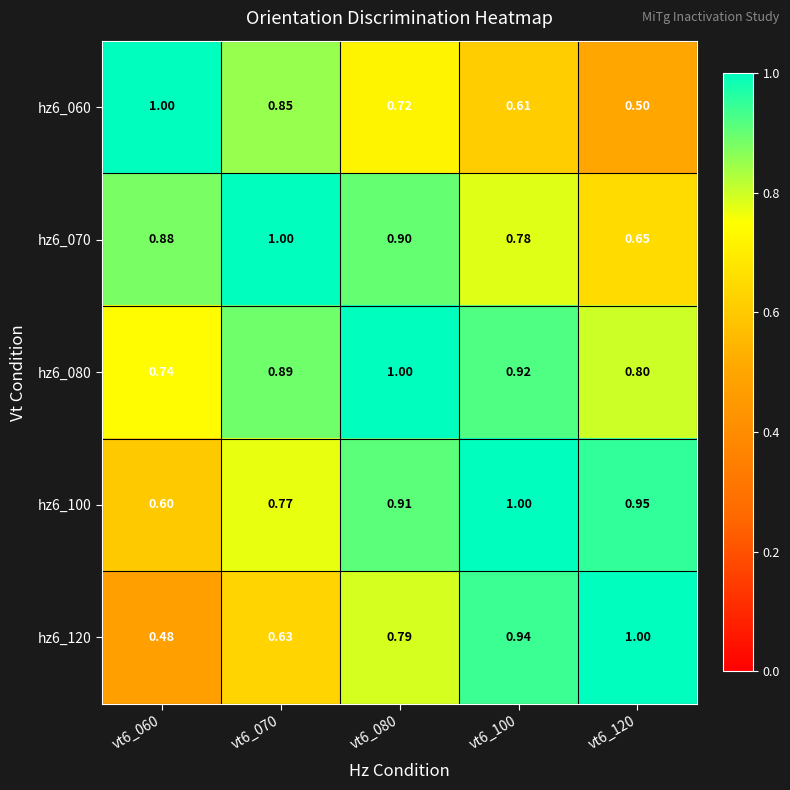

At which category is the sum across all series the highest?

vt6_080